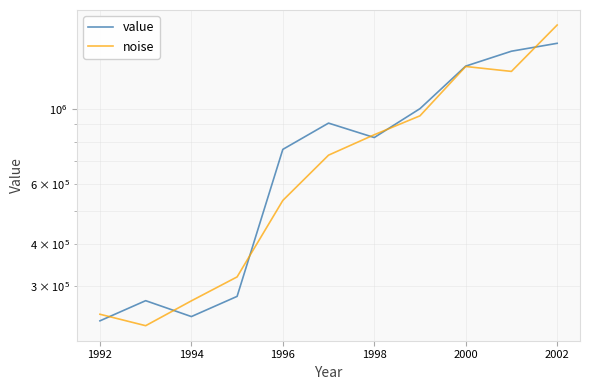

At how many categories does at least one series exceed 1098340?

3